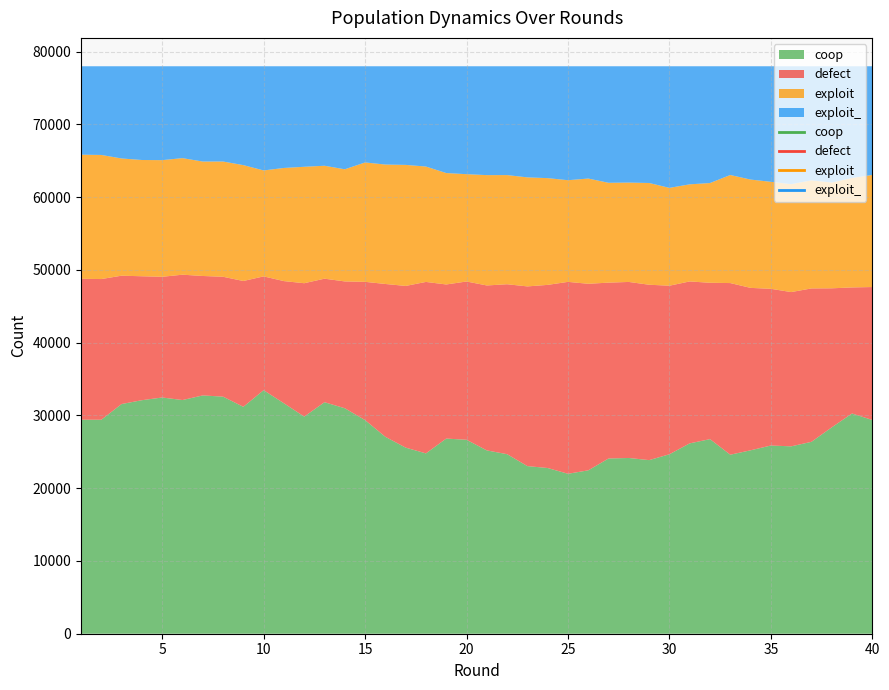

What is the lowest value of the defect series?

15641